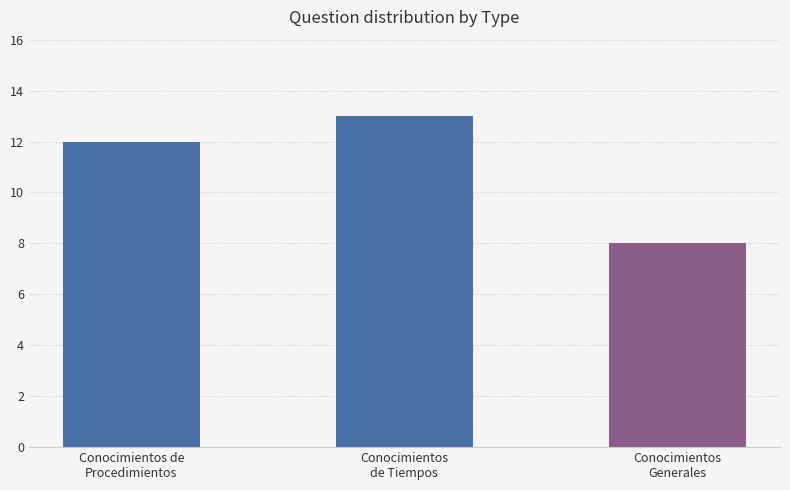

What position from the left is Conocimientos de
Procedimientos?

1